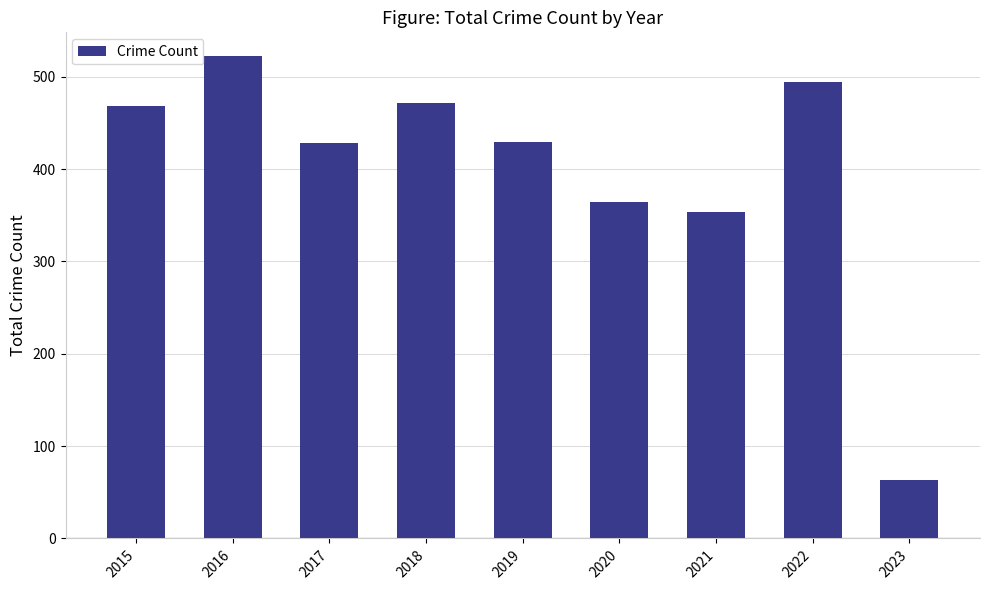

What is the difference between the values at 2023 and 2021?

291